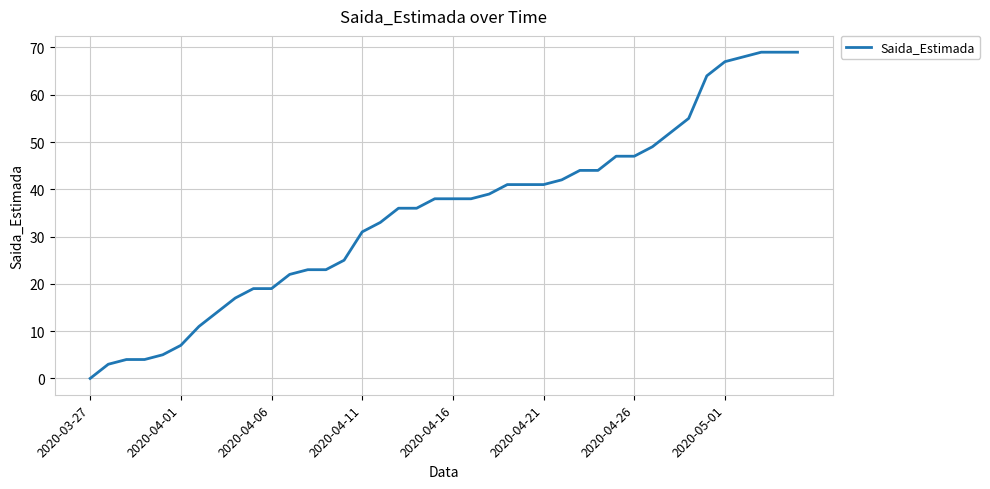

What is the maximum value shown in the chart?

69